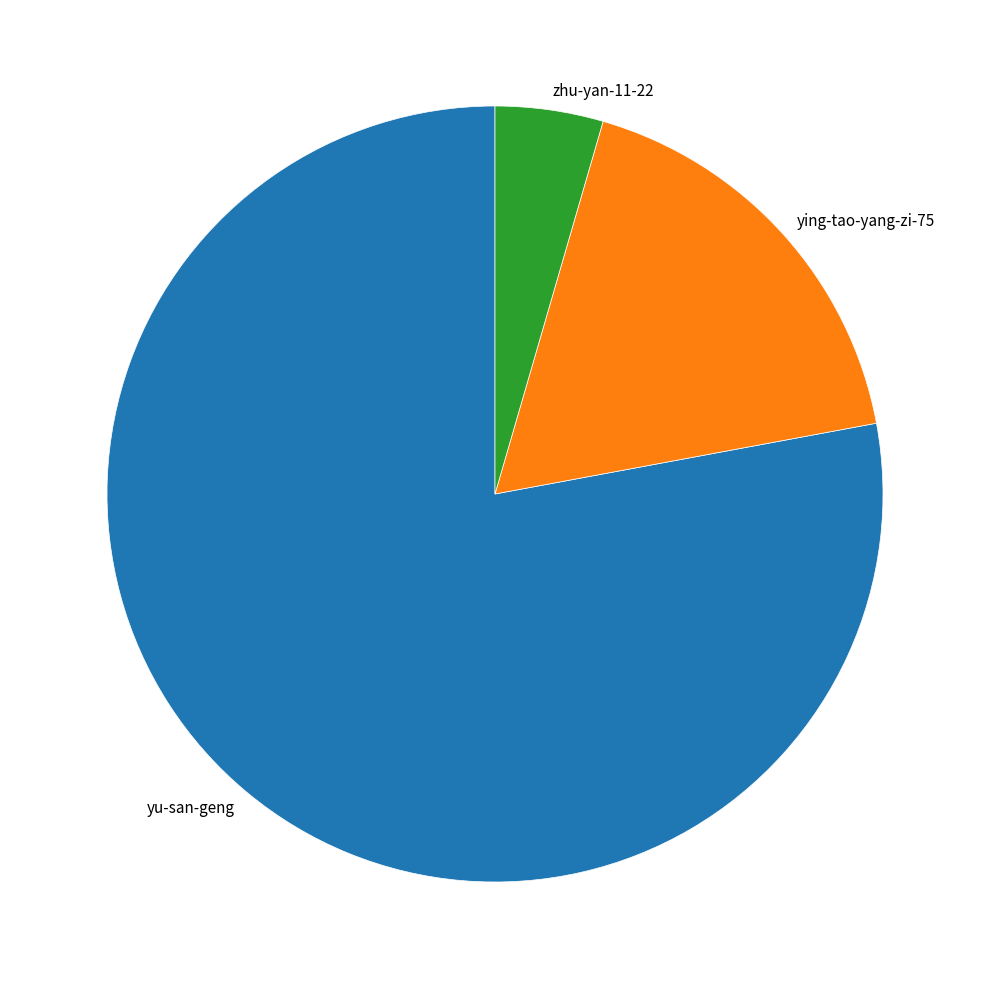

The ying-tao-yang-zi-75 slice represents 12% of the pie. True or false?

False